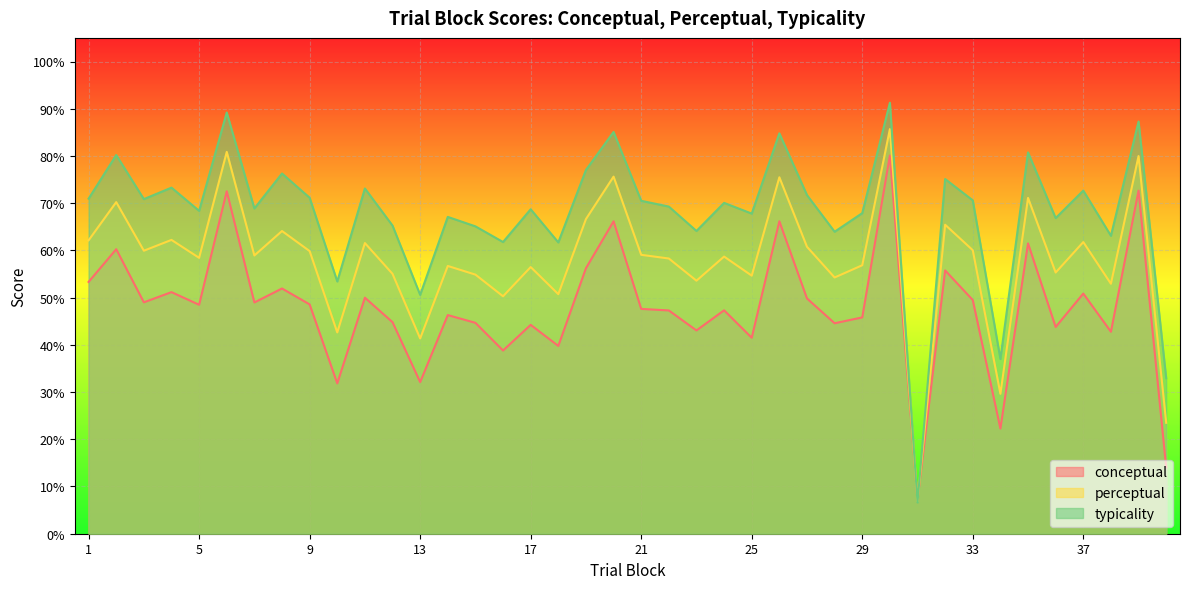

Where is the first local minimum for perceptual?

3